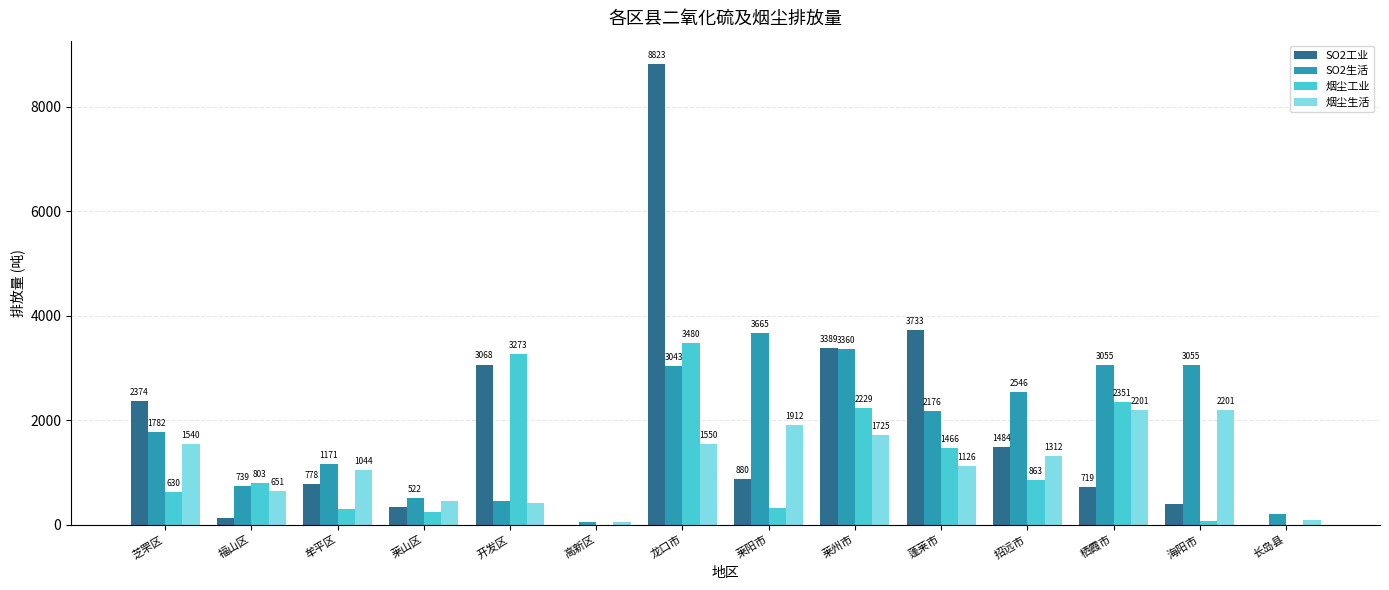

Are the bars horizontal?

No